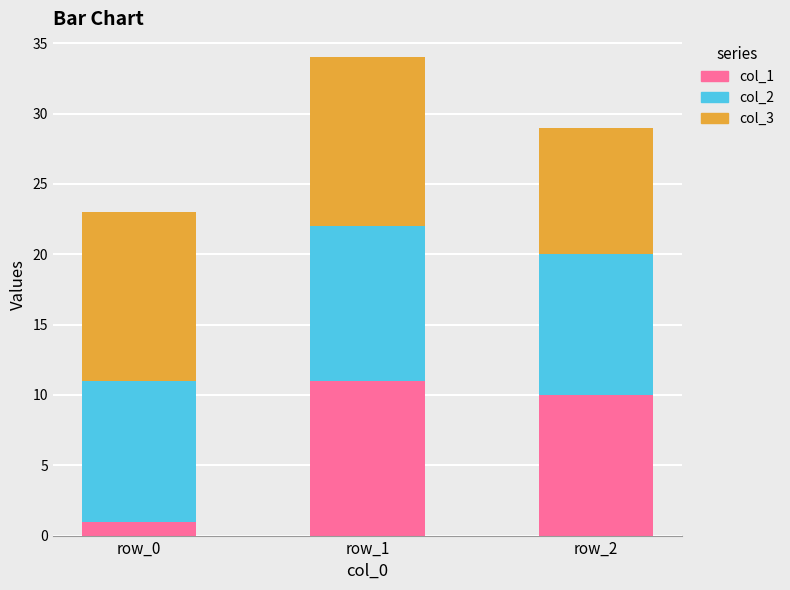

Reading right to left, what are the values for col_1?

row_2=10	row_1=11	row_0=1